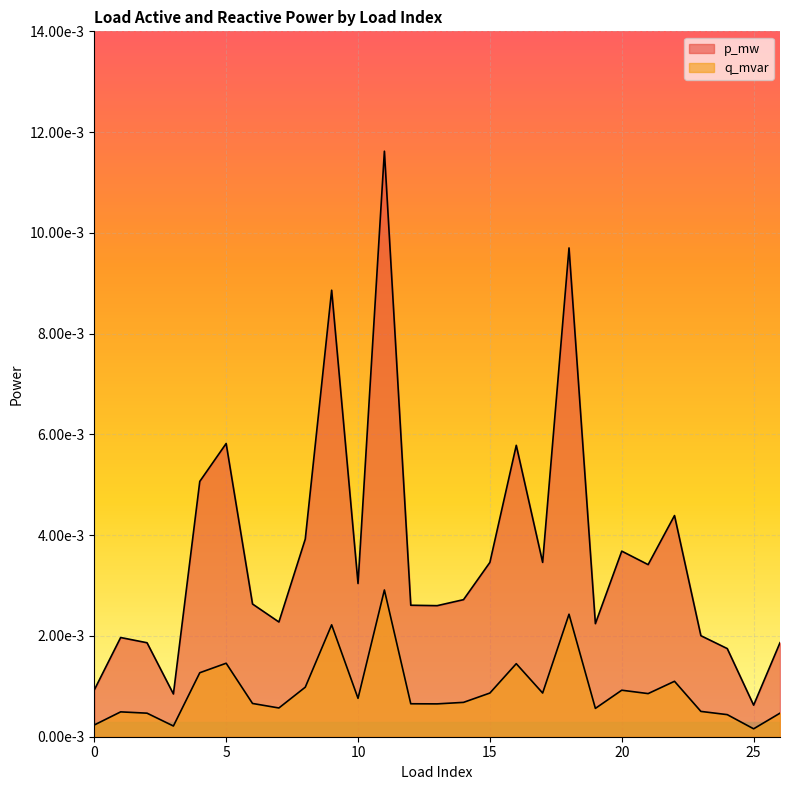

The p_mw series shows 0.0 at 10. True or false?

True